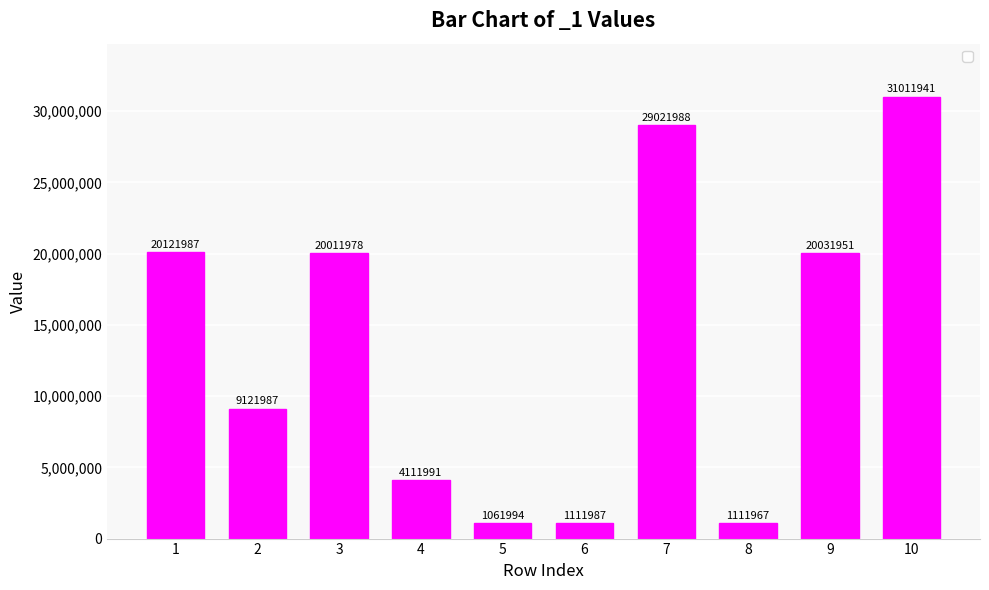

What is the minimum value shown in the chart?

1061994